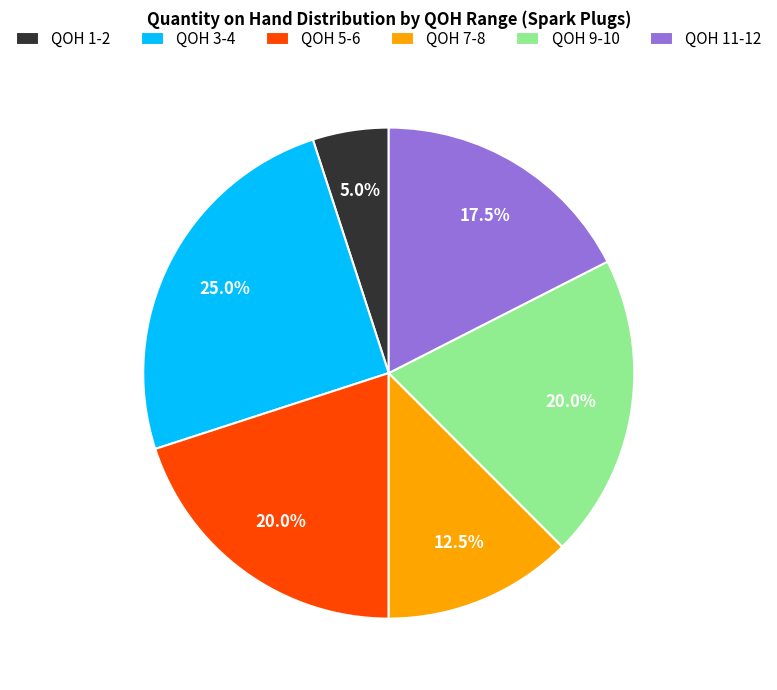

What percentage do QOH 3-4 and QOH 7-8 together represent?

37.5%